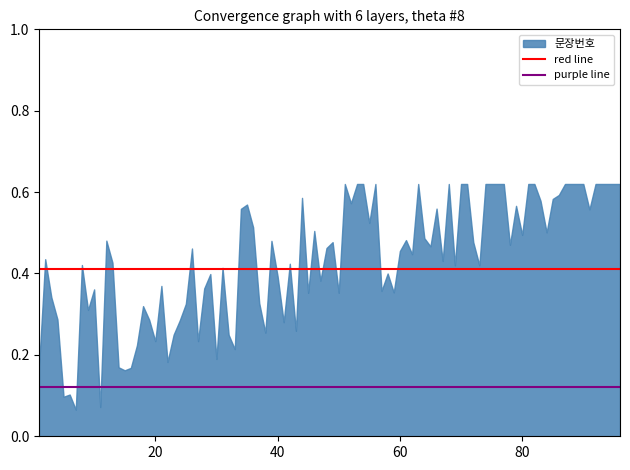

What is the minimum value shown in the chart?

0.1